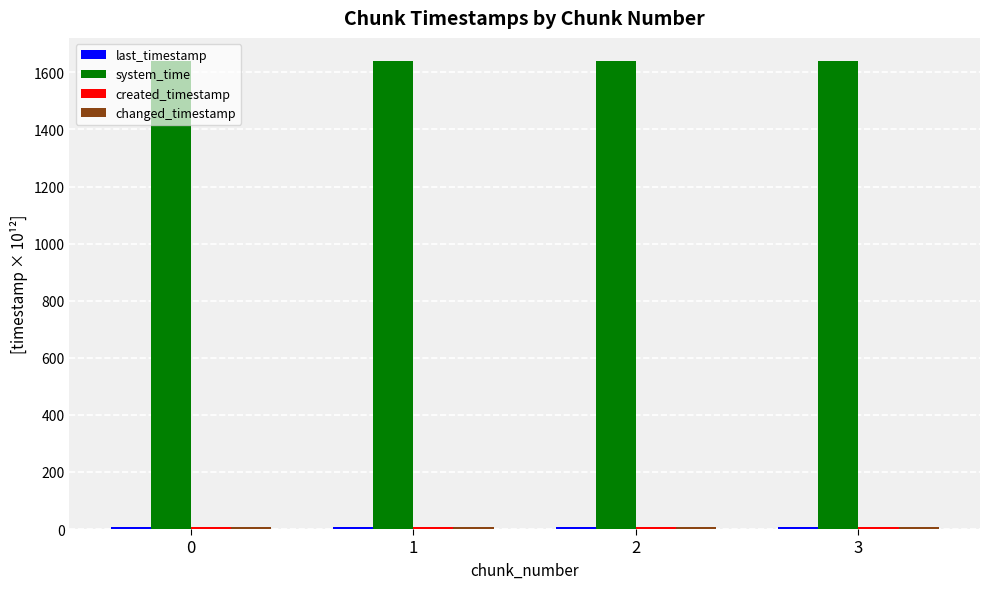

Count the number of categories in the chart.

4